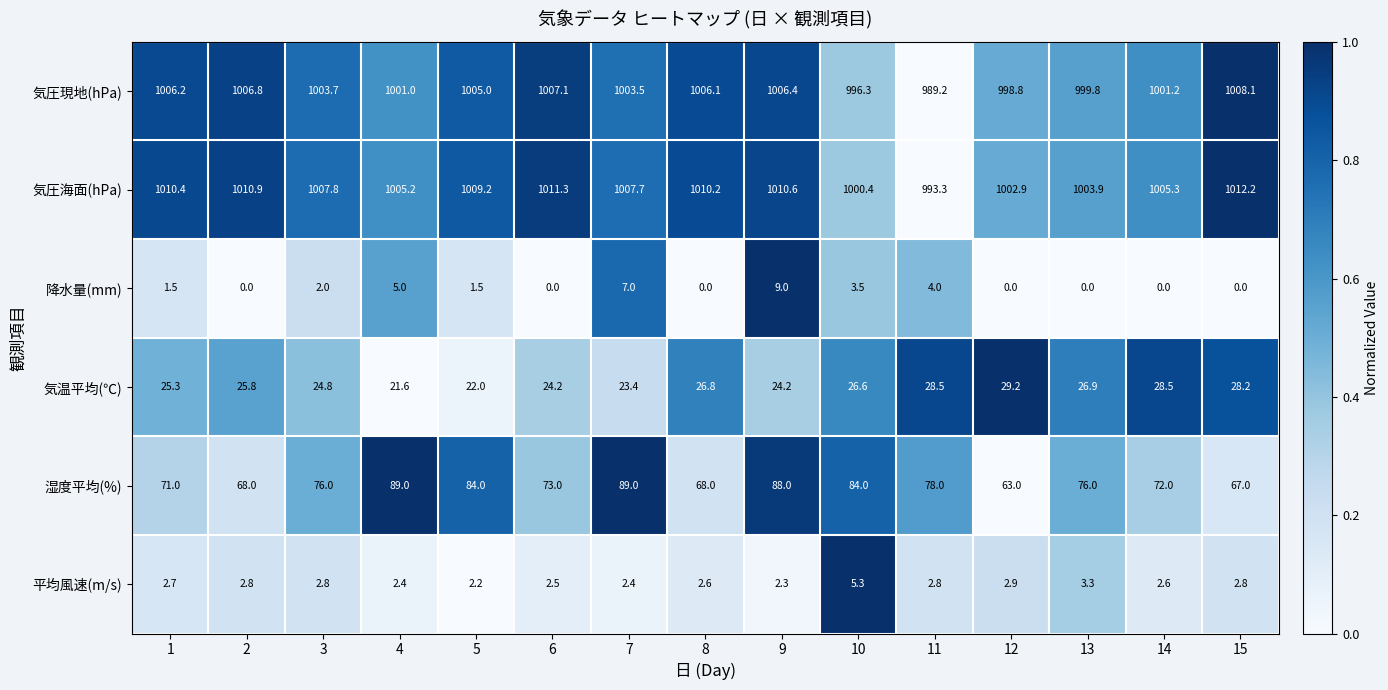

At which label does 平均風速(m/s) reach its minimum?

5